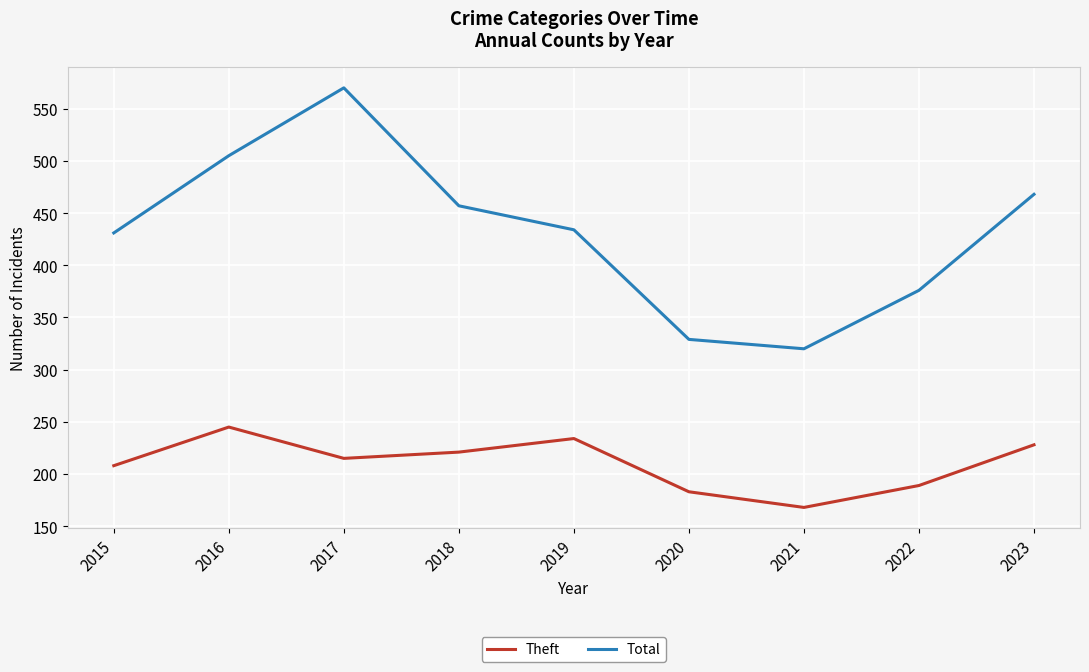

Reading left to right, list all the values displayed in this chart.

Theft: 2015=208	2016=245	2017=215	2018=221	2019=234	2020=183	2021=168	2022=189	2023=228
Total: 2015=431	2016=505	2017=570	2018=457	2019=434	2020=329	2021=320	2022=376	2023=468